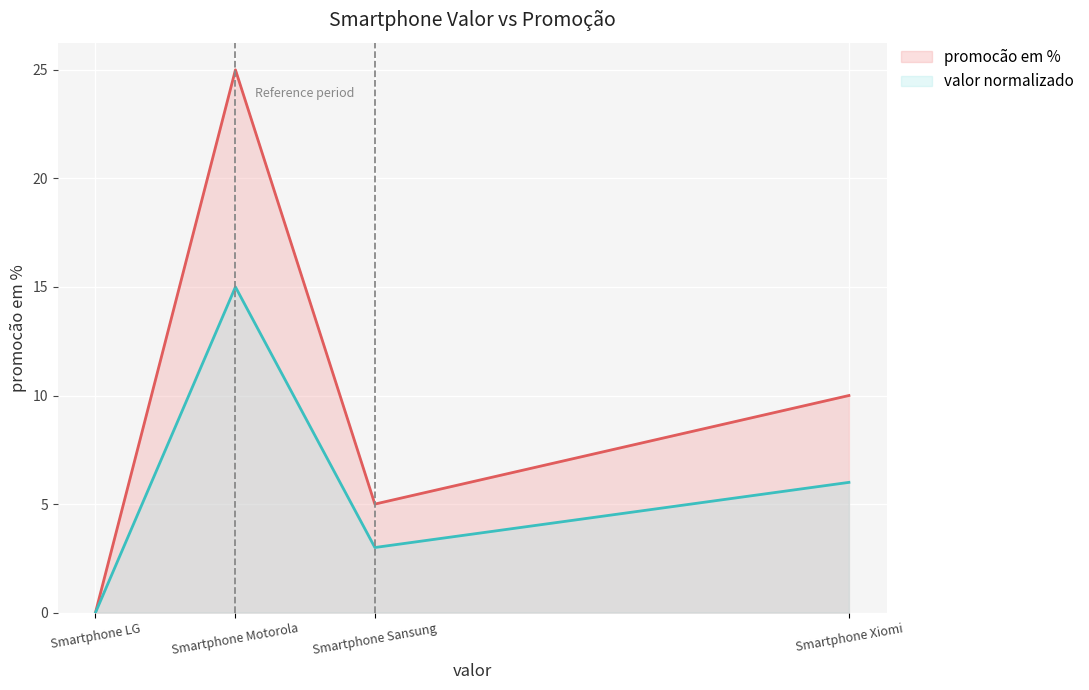

How many values in the promocão em % series are below 10?

2